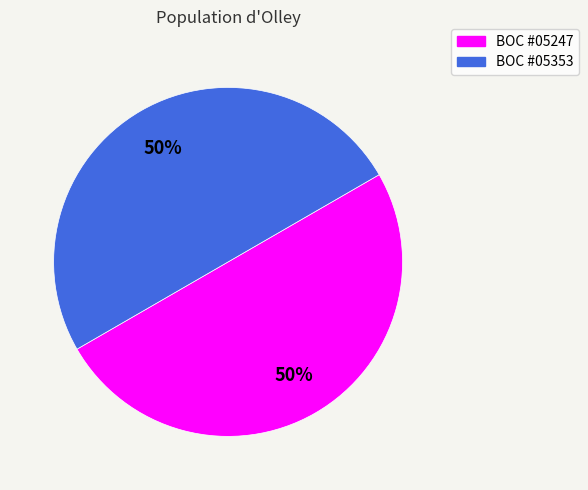

To the nearest percent, what percentage of the pie is BOC #05247?

50%